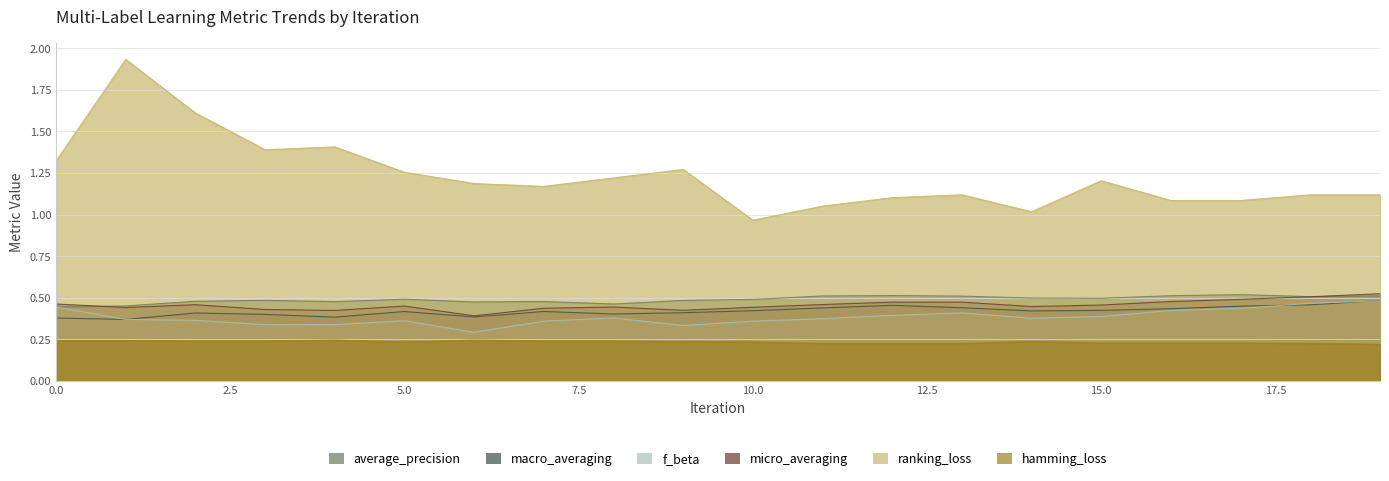

Does the chart display data point markers on the line(s)?

No